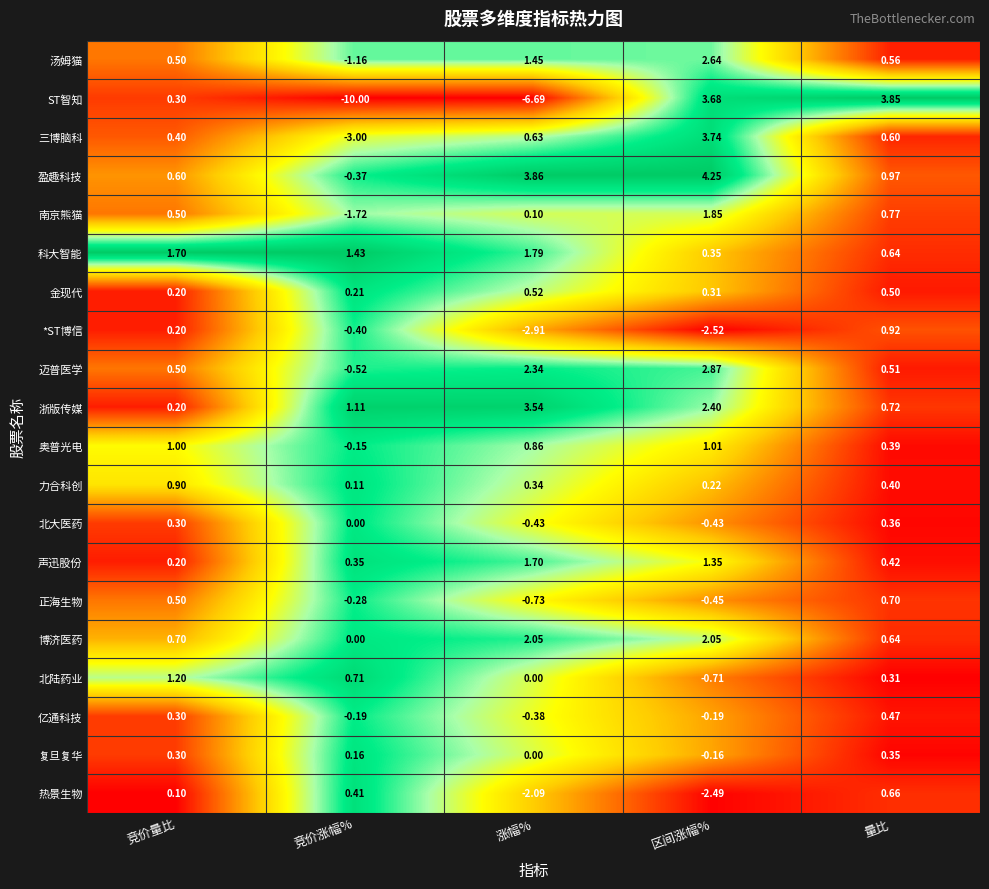

At which label does 汤姆猫 first exceed 0?

竞价量比